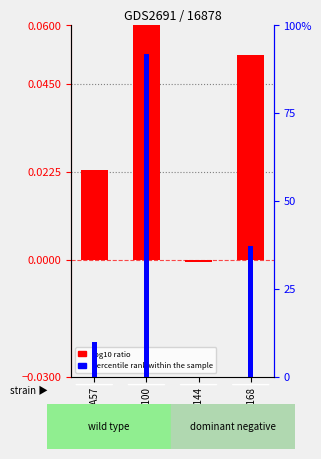

Is it true that log10 ratio equals -0.0 at 1tuaA144?

True